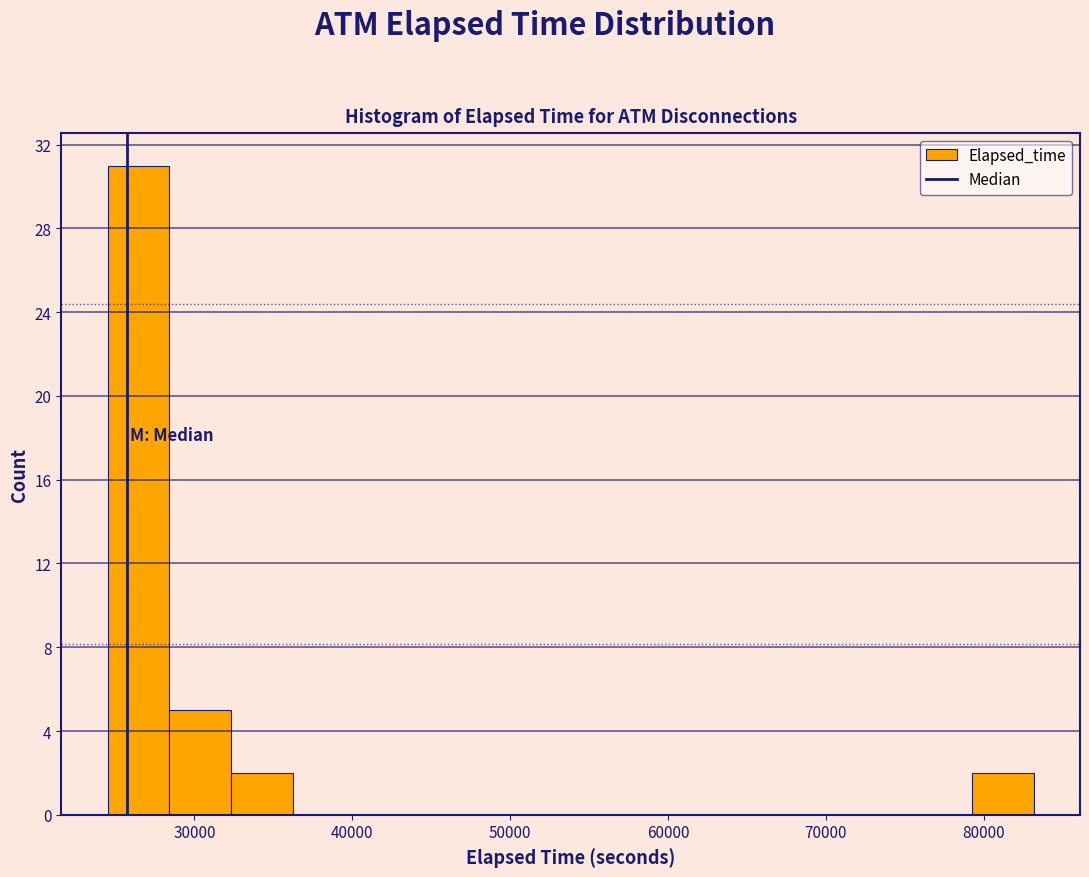

Read against the x-axis, roughly where is the centre of the tallest bar?

26000